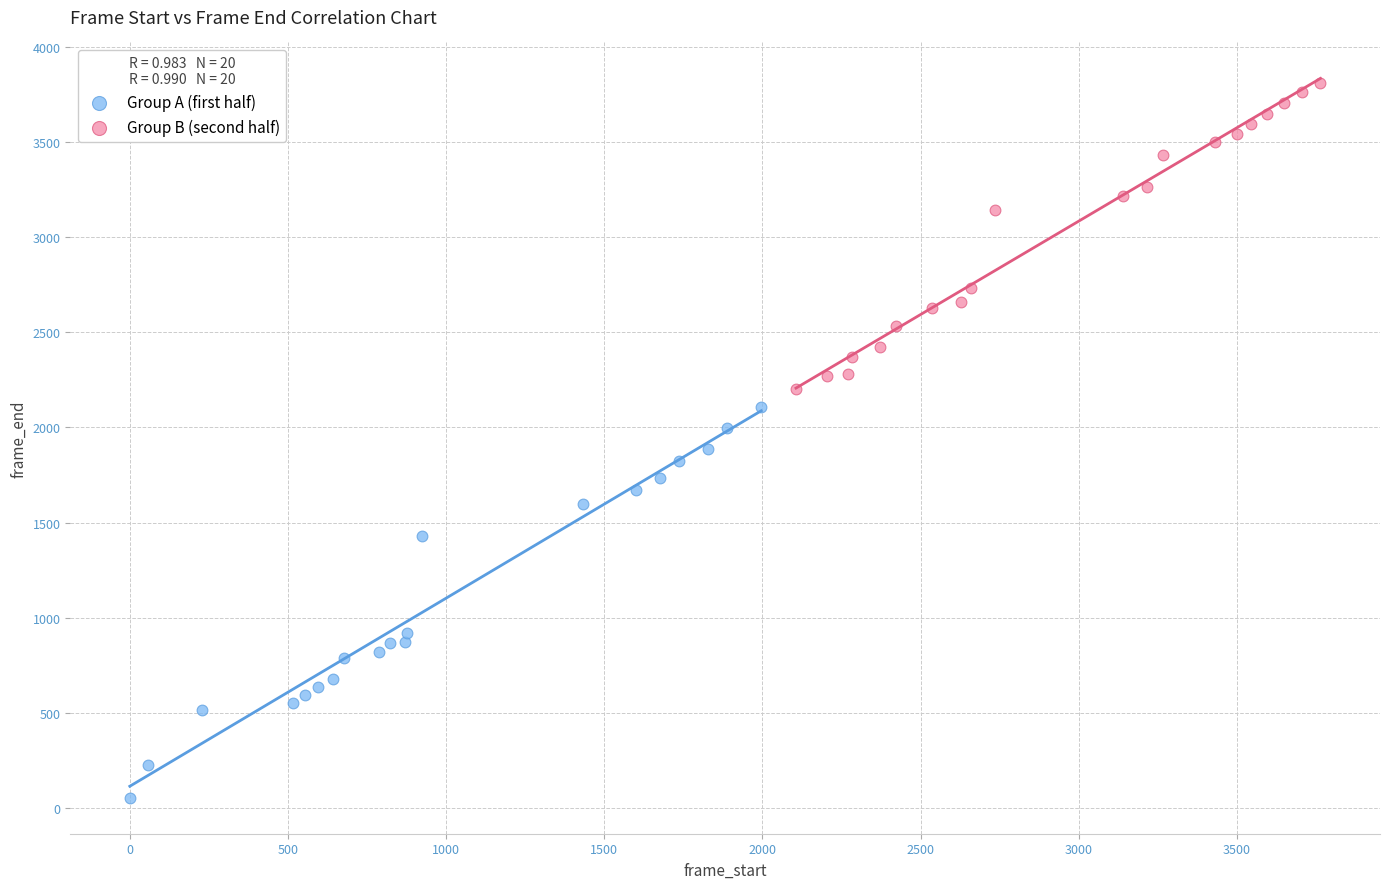

Which series contains the lowest Y value?

Group A (first half)